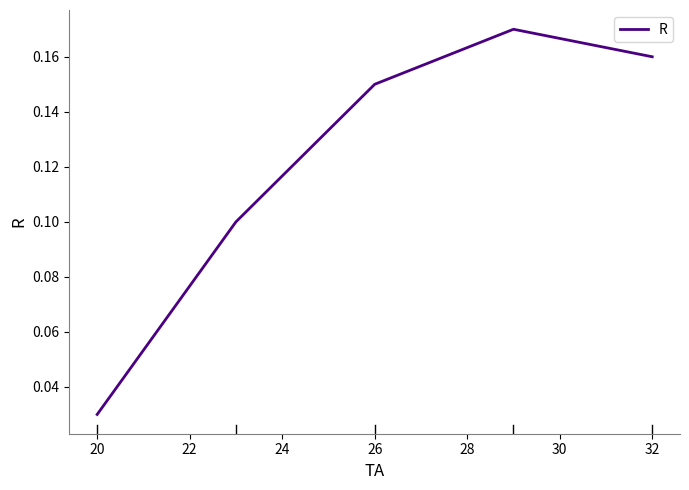

Count the values in the range 0 to 1.

5